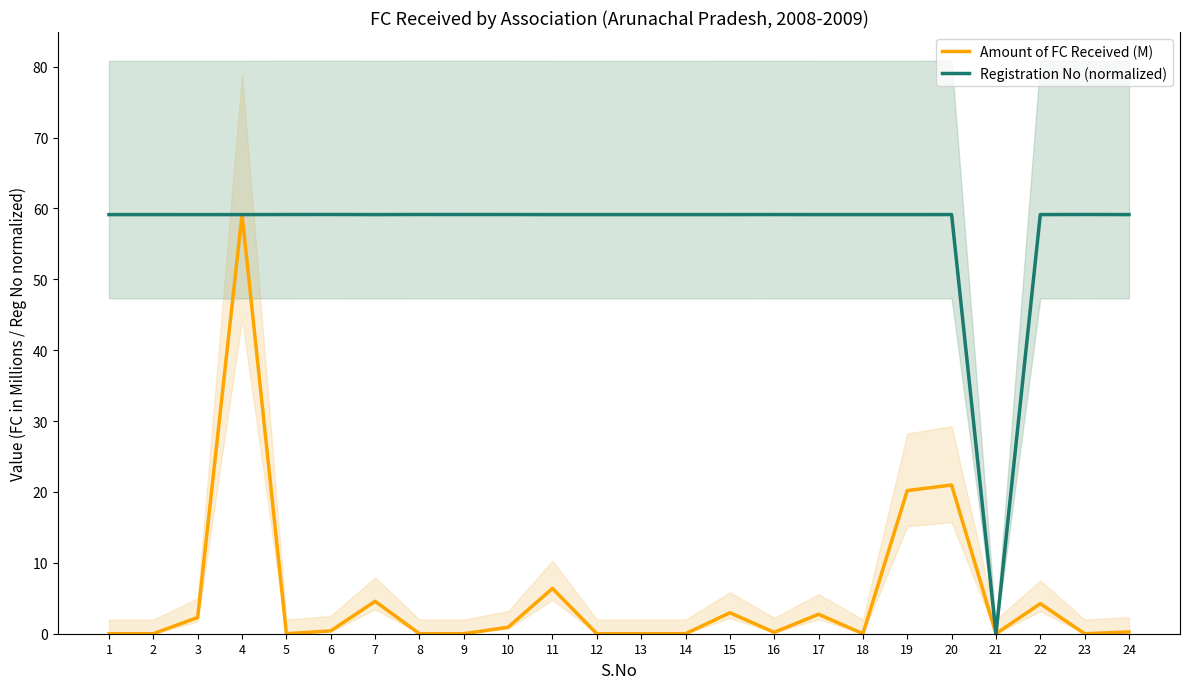

Reading right to left, transcribe all the data shown in this chart.

Amount of FC Received (M): 24=0.2	23=0.0	22=4.2	21=0.0	20=21.0	19=20.2	18=0.0	17=2.7	16=0.2	15=3.0	14=0.0	13=0.0	12=0.0	11=6.4	10=0.9	9=0.0	8=0.0	7=4.6	6=0.4	5=0.0	4=59.1	3=2.3	2=0.0	1=0.0
Registration No (normalized): 24=59.1	23=59.1	22=59.1	21=0.0	20=59.1	19=59.1	18=59.1	17=59.1	16=59.1	15=59.1	14=59.1	13=59.1	12=59.1	11=59.1	10=59.1	9=59.1	8=59.1	7=59.1	6=59.1	5=59.1	4=59.1	3=59.1	2=59.1	1=59.1